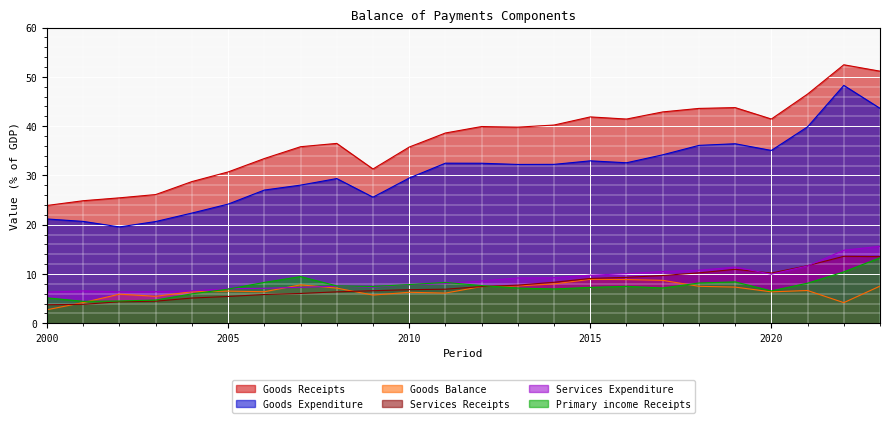

At which label is Goods Receipts closest to 38?

2011